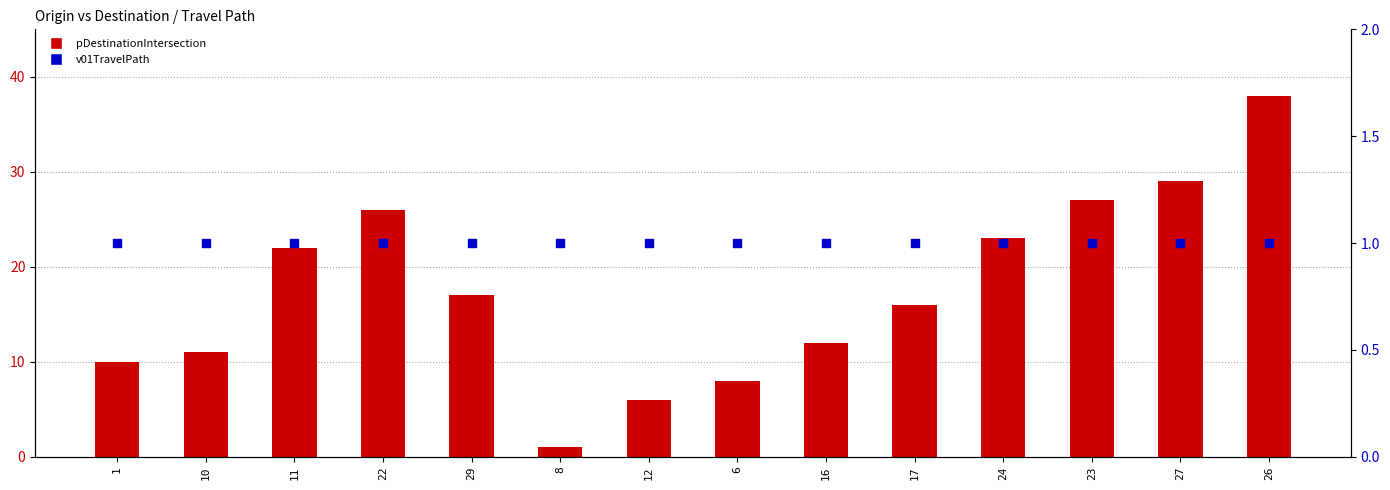

Which series reaches the maximum Y coordinate?

pDestinationIntersection